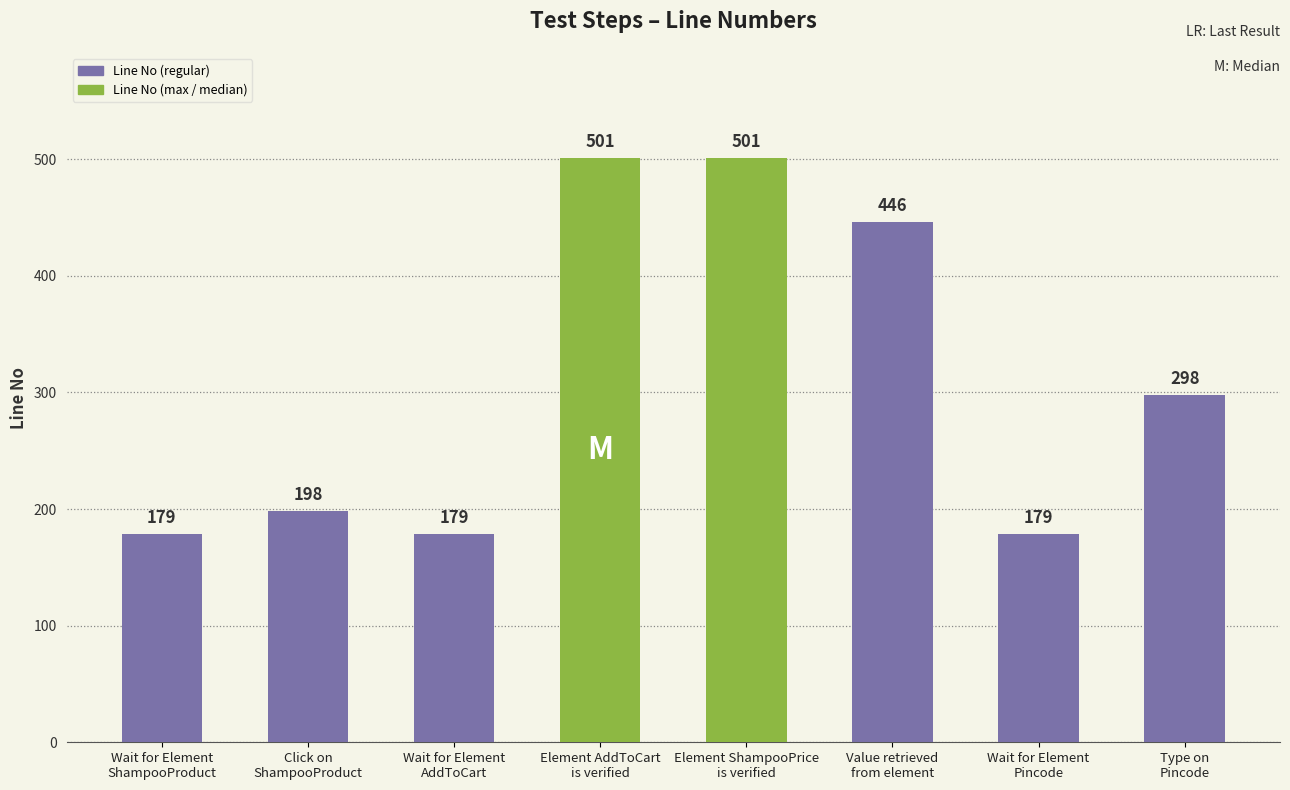

True or false: the data shows 235 at Value retrieved
from element.

False